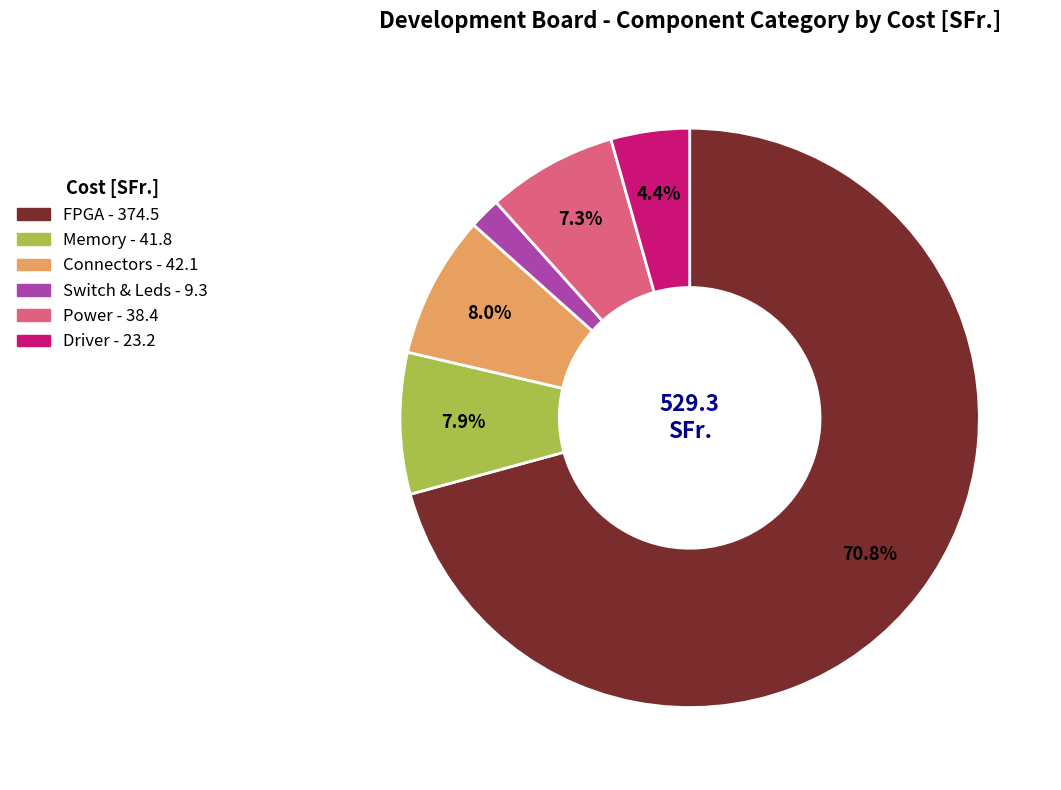

To the nearest percent, what is the average slice percentage?

17%